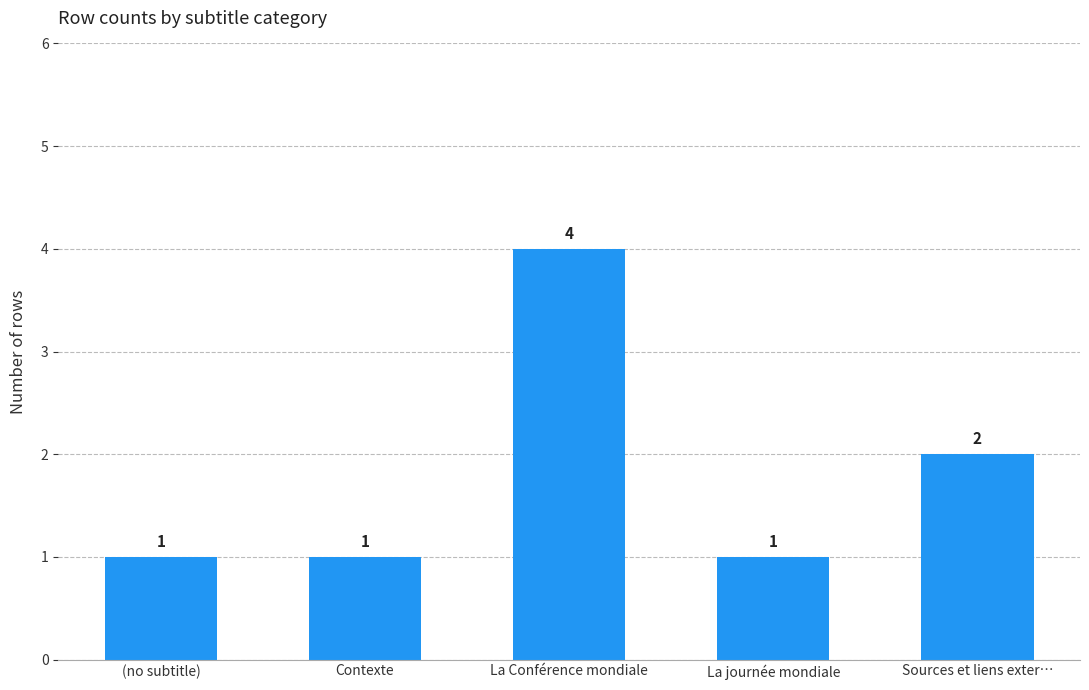

How many bars are there in total?

5